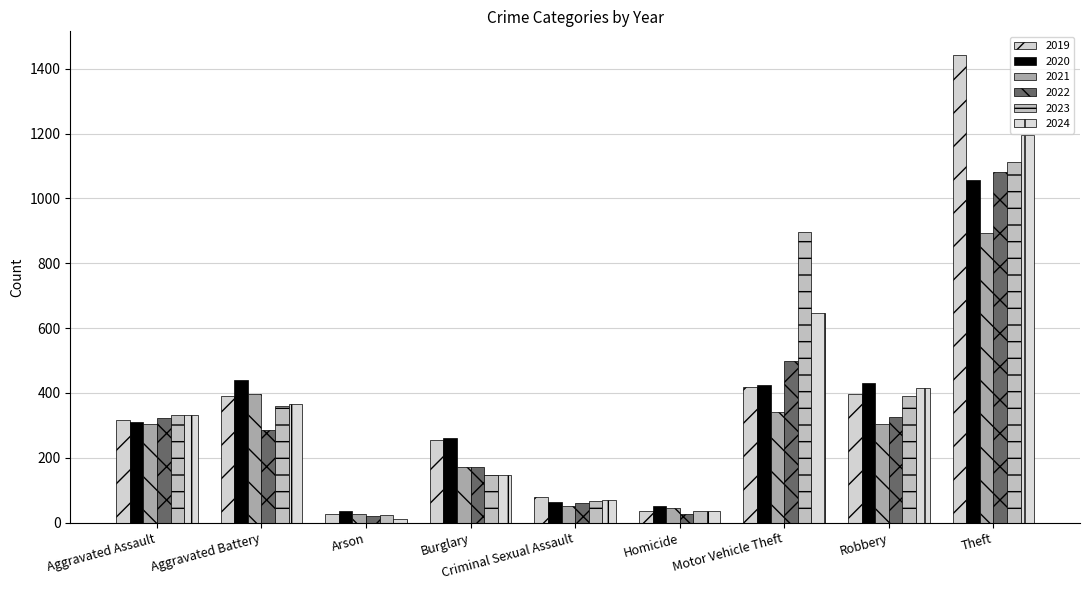

What is the average value of the 2023 series?

374